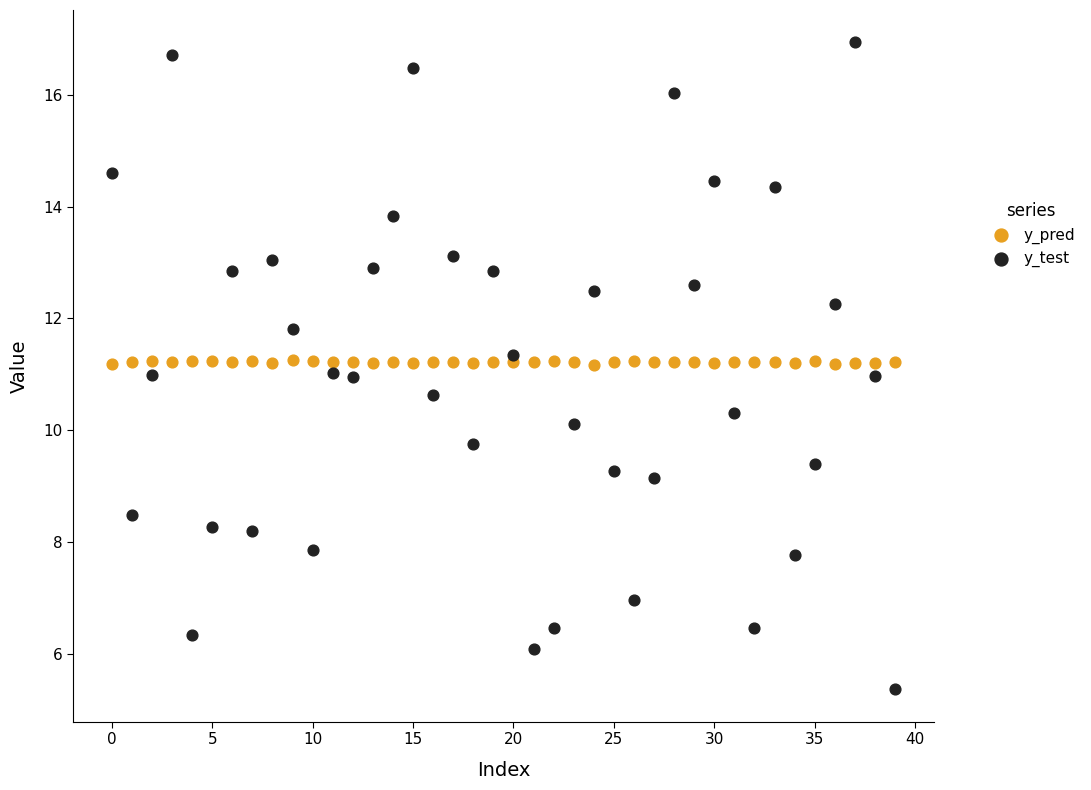

Which series has the largest Y range (max minus min)?

y_test